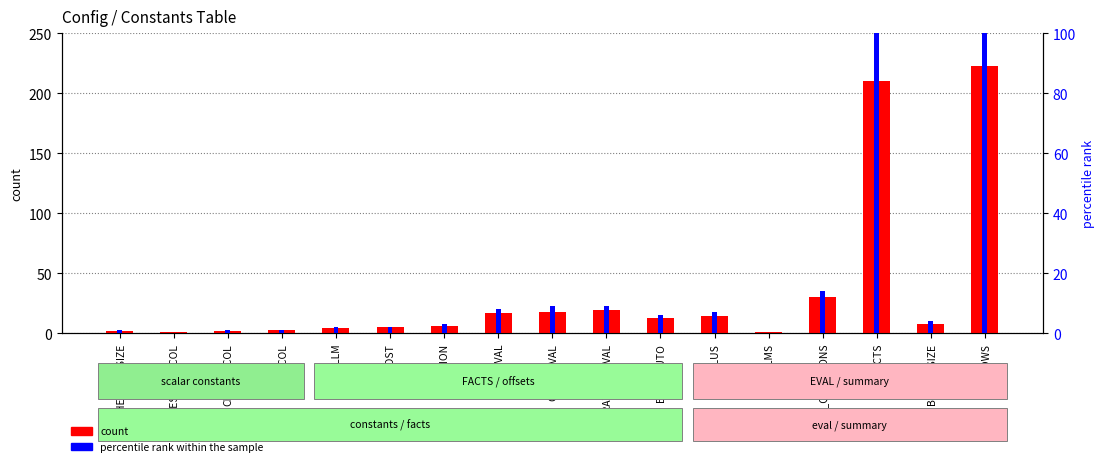

What is the value of the percentile rank within the sample bar at the 7th from the left?

3